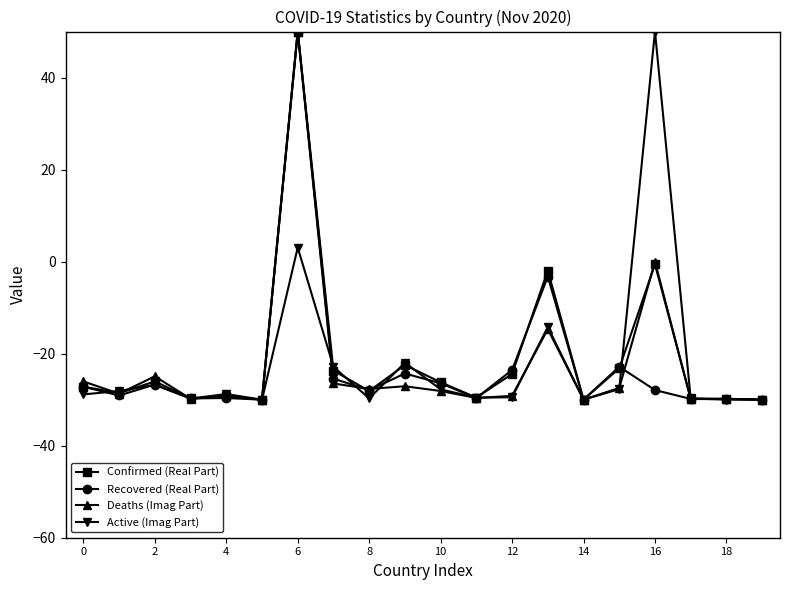

True or false: Active (Imag Part) has more than 2 points higher than both neighbors.

True